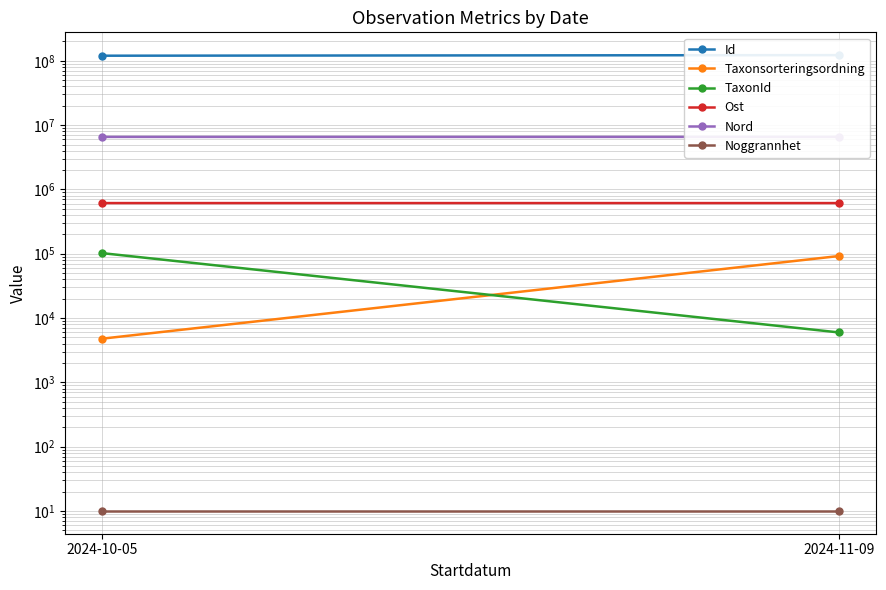

Which series has the largest total across all categories?

Id